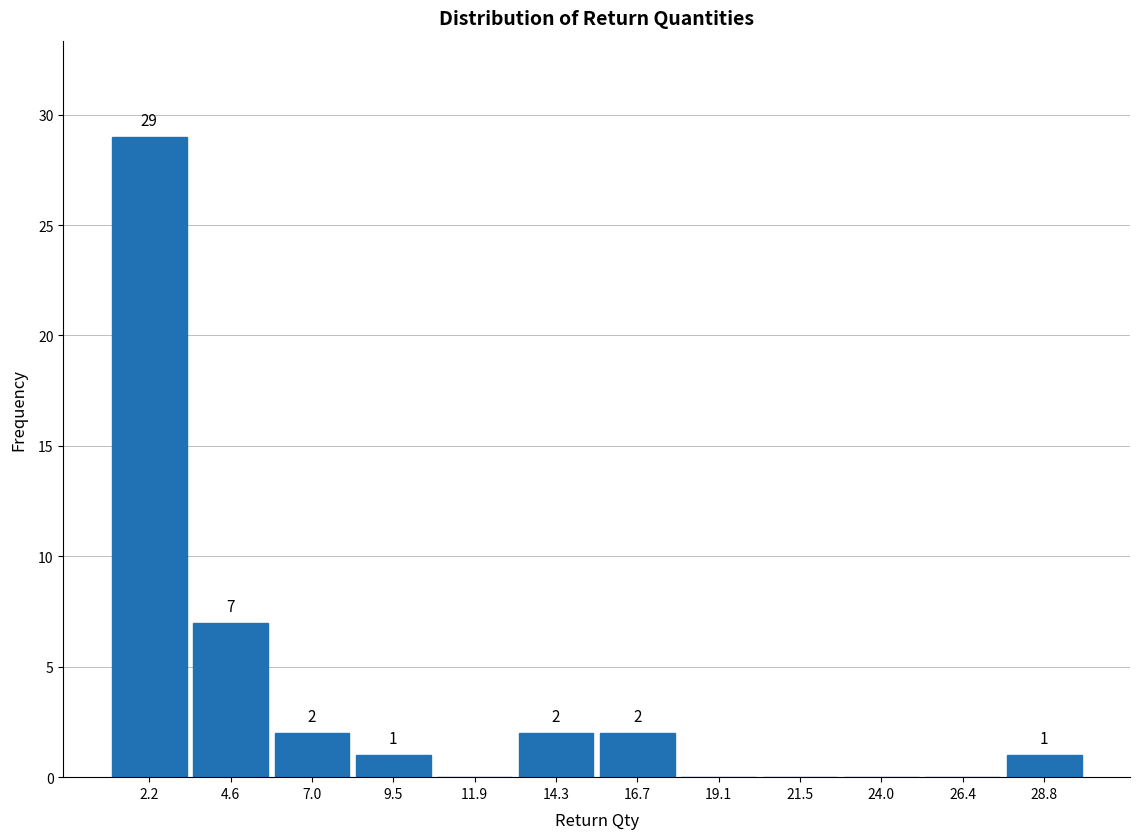

Which range on the x-axis has the tallest bar?

1.0 to 3.5